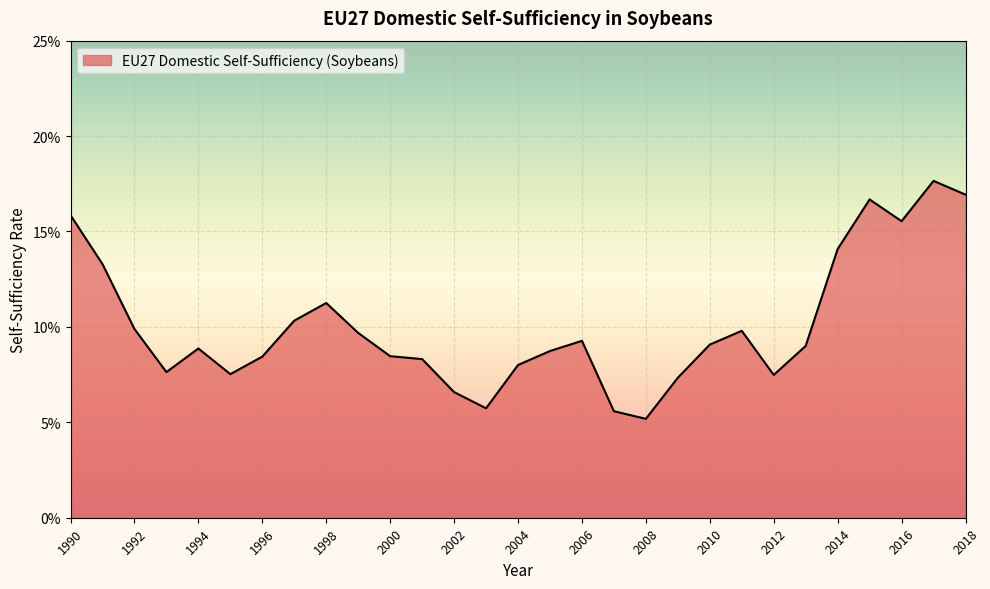

What is the sum of all values?

2.9